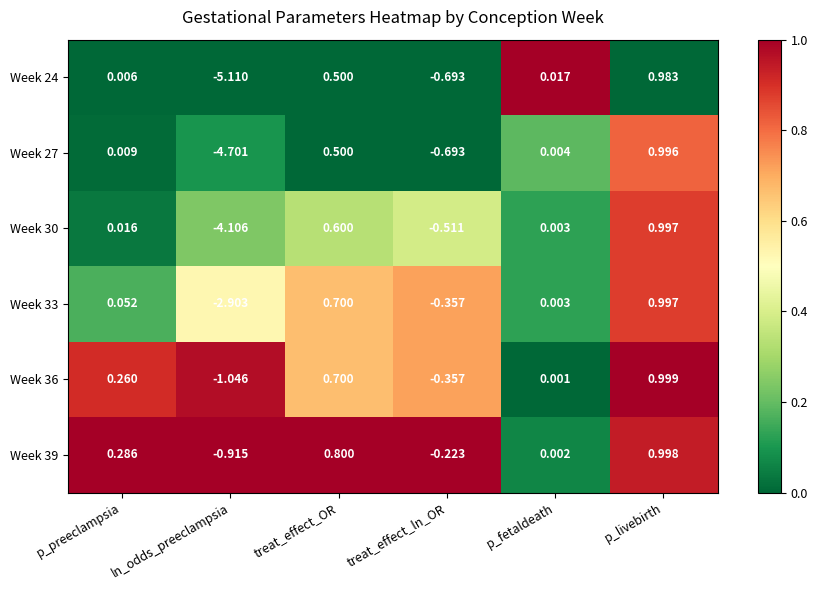

Rank the categories by Week 36 value from highest to lowest.

p_livebirth, treat_effect_OR, p_preeclampsia, p_fetaldeath, treat_effect_ln_OR, ln_odds_preeclampsia